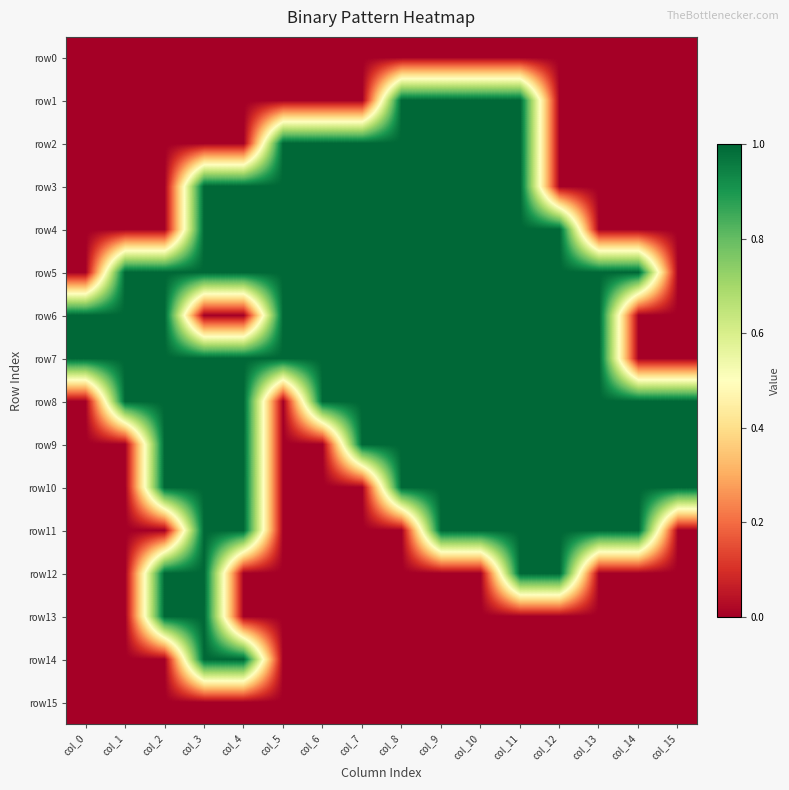

Which series has the largest total across all categories?

row5